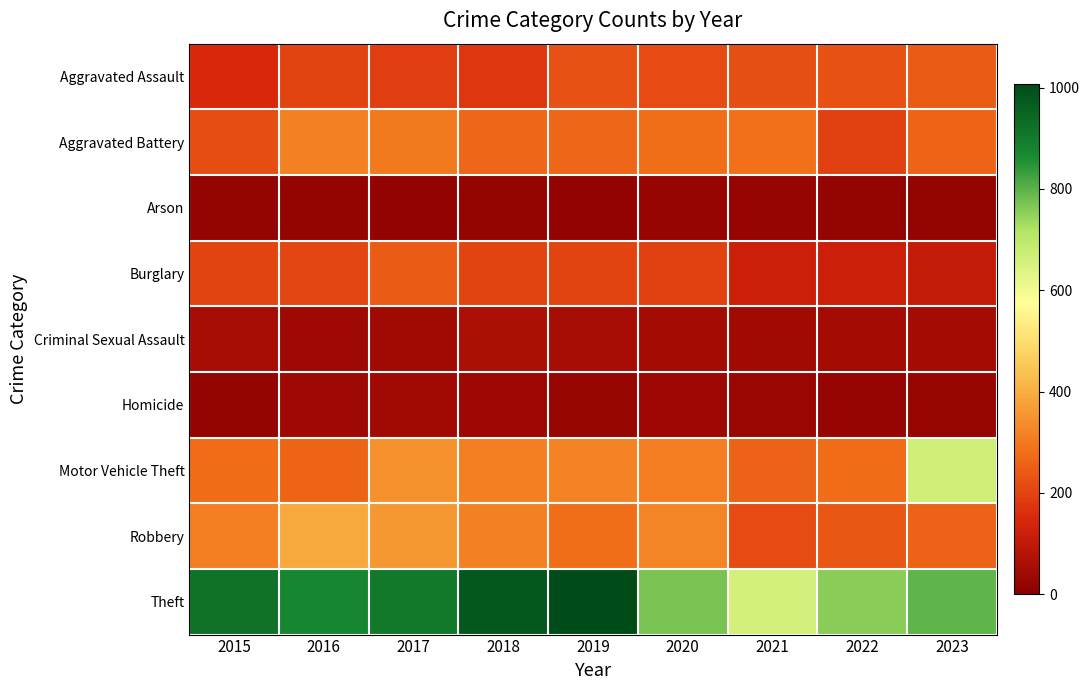

What is the spread (max minus min) of values at 2016?

860